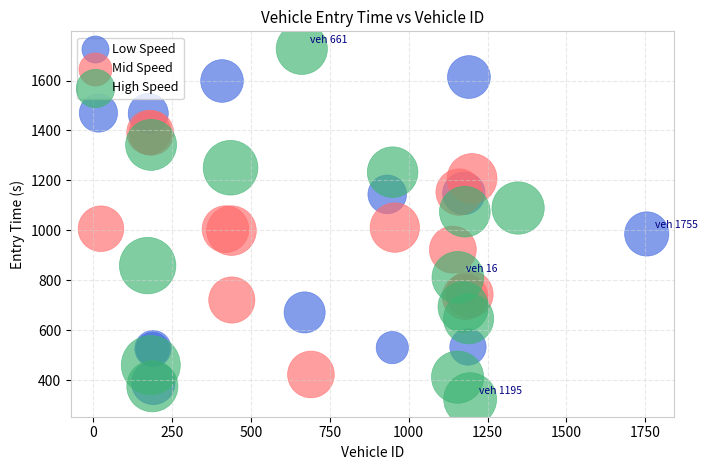

What are all the series names shown in the legend?

Low Speed, Mid Speed, High Speed